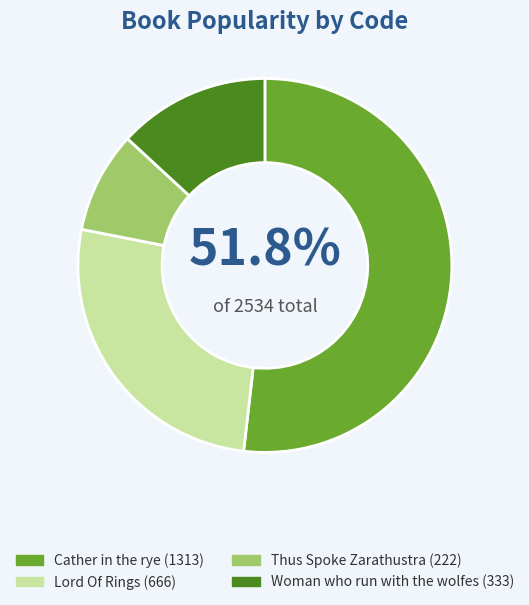

The Lord Of Rings slice represents 26% of the pie. True or false?

True